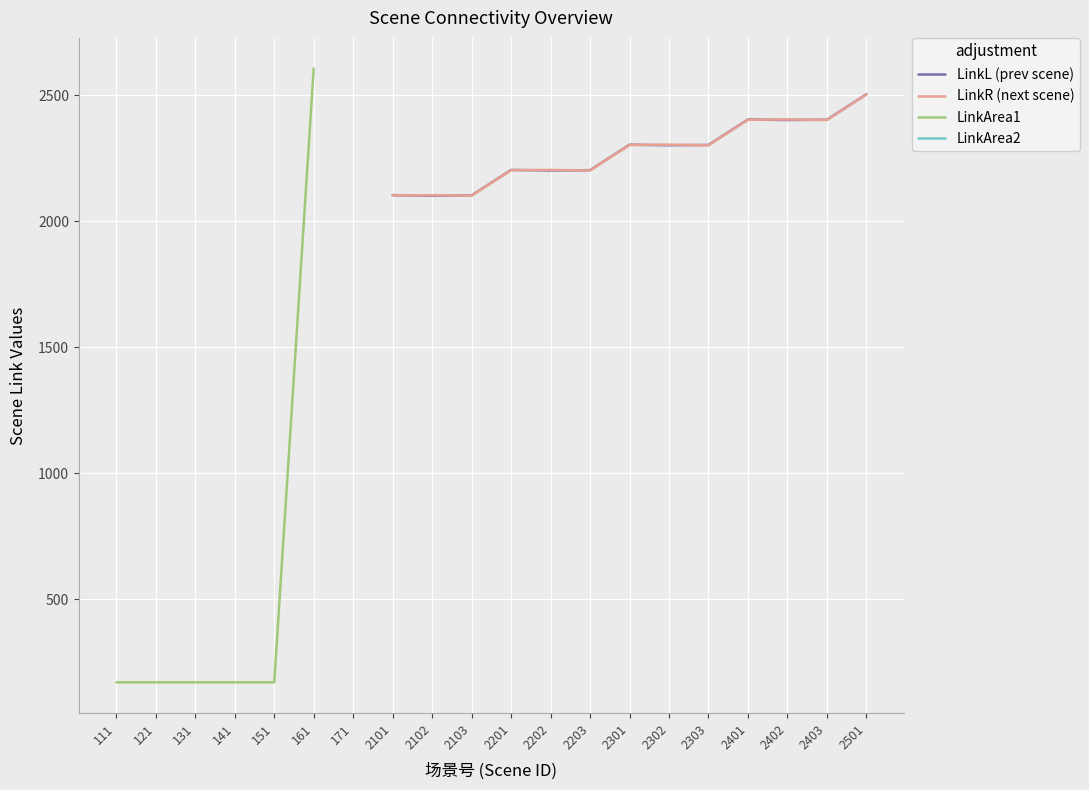

Which series has the largest range (max minus min)?

LinkArea1